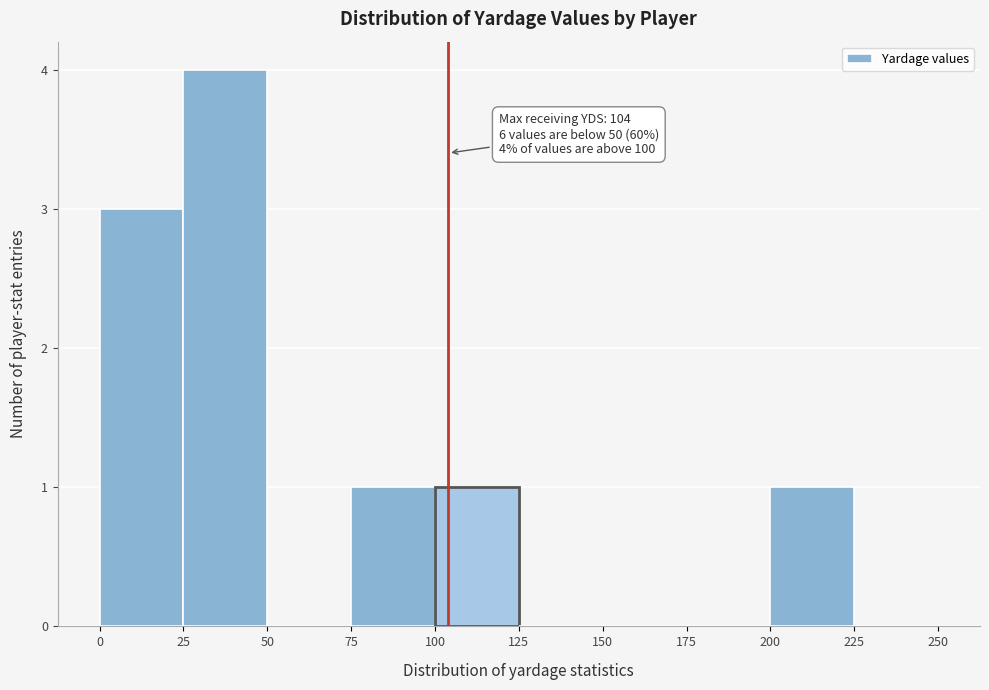

Which range on the x-axis has the tallest bar?

25 to 50